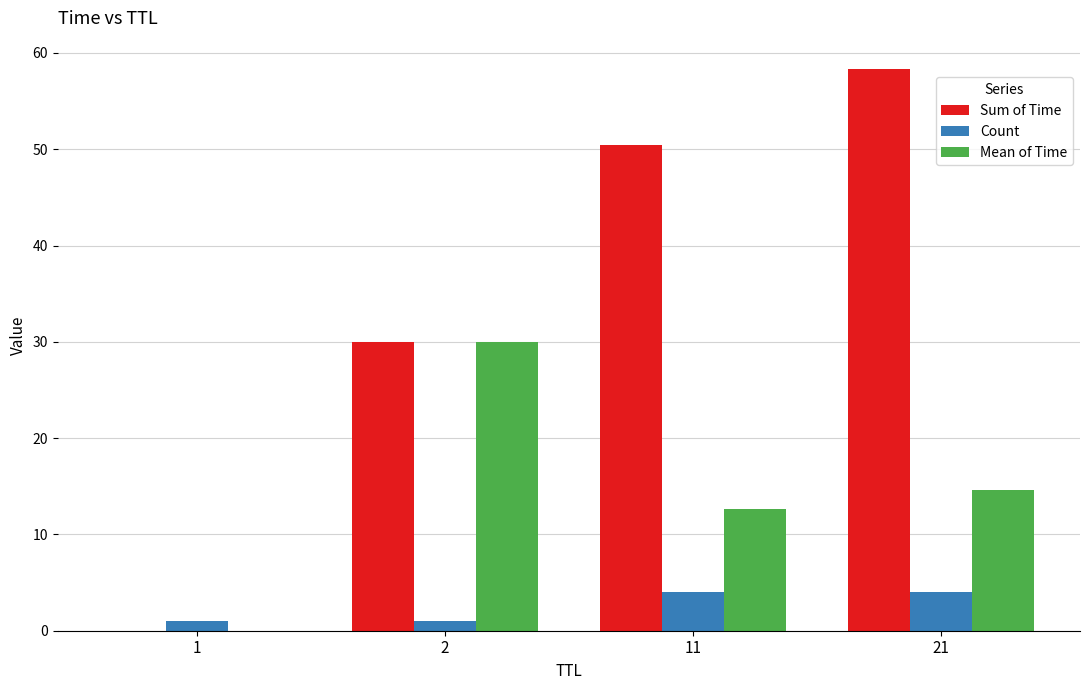

Which category has the highest value across all series?

21